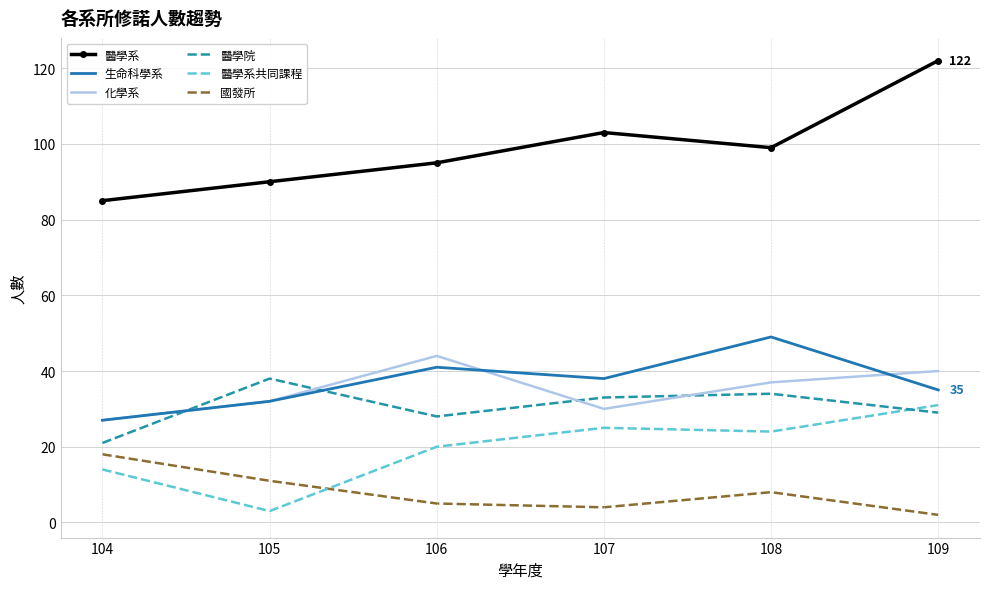

True or false: 醫學系 and 化學系 intersect in this chart.

False